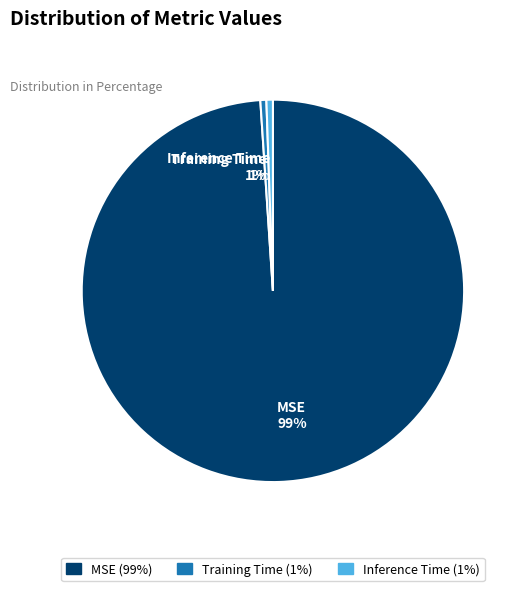

Which slice is the largest?

MSE